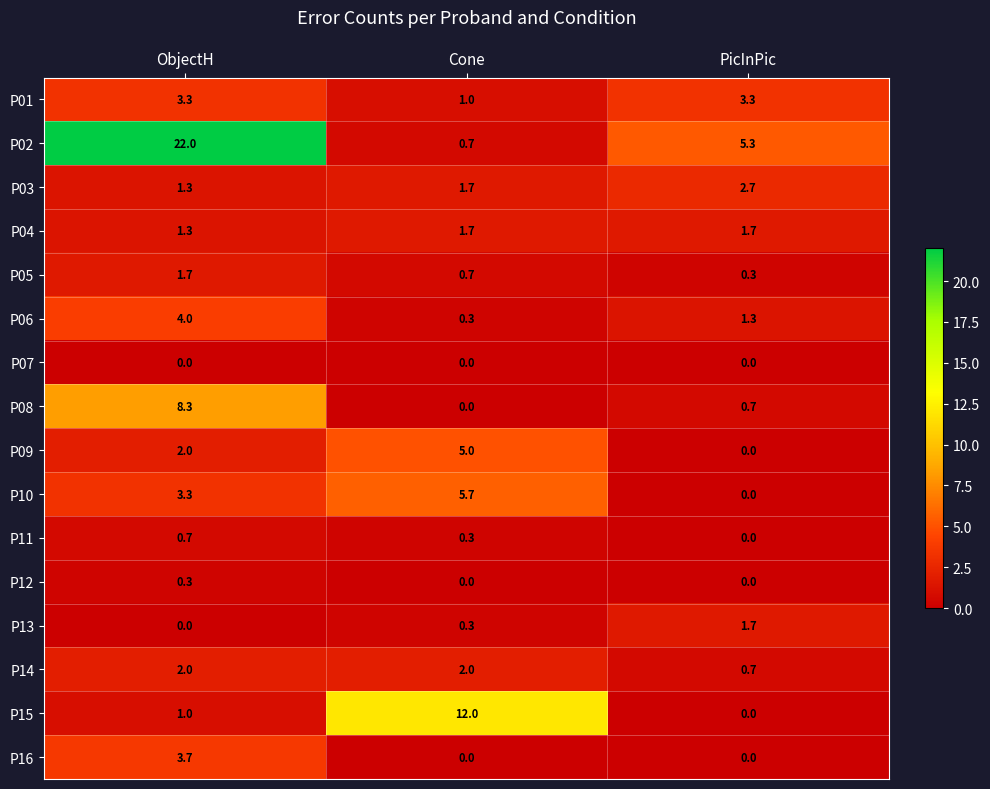

List the labels in order of P05 value, smallest first.

PicInPic, Cone, ObjectH